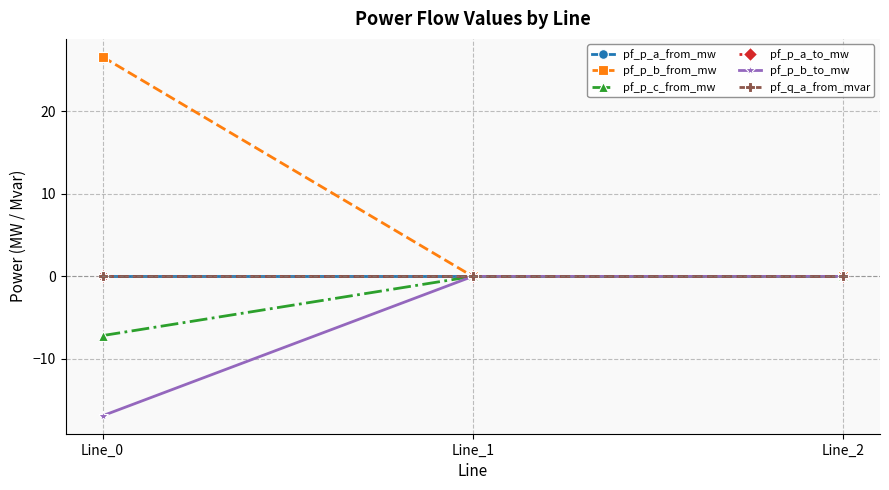

How many lines are shown in the chart?

6